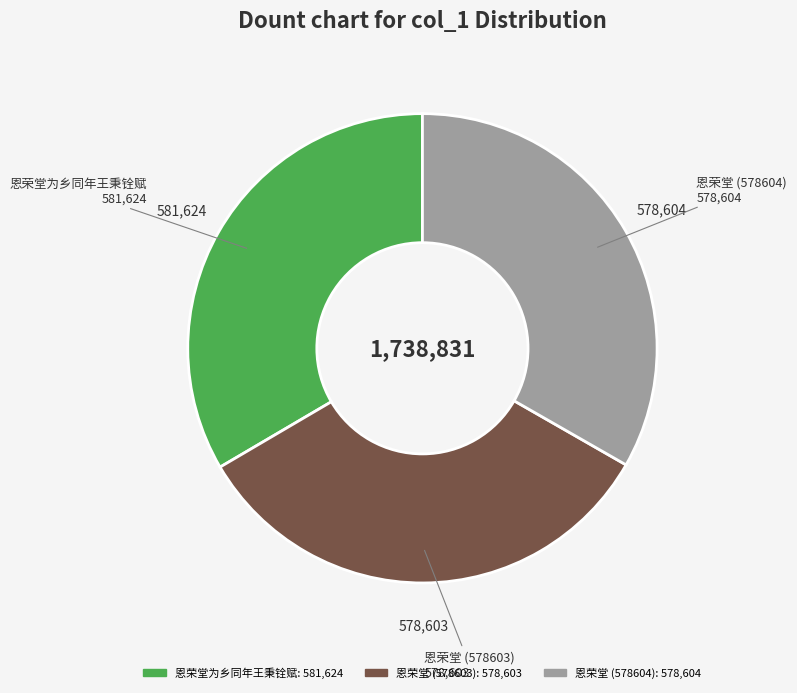

Is there any slice that represents more than half of the pie?

No